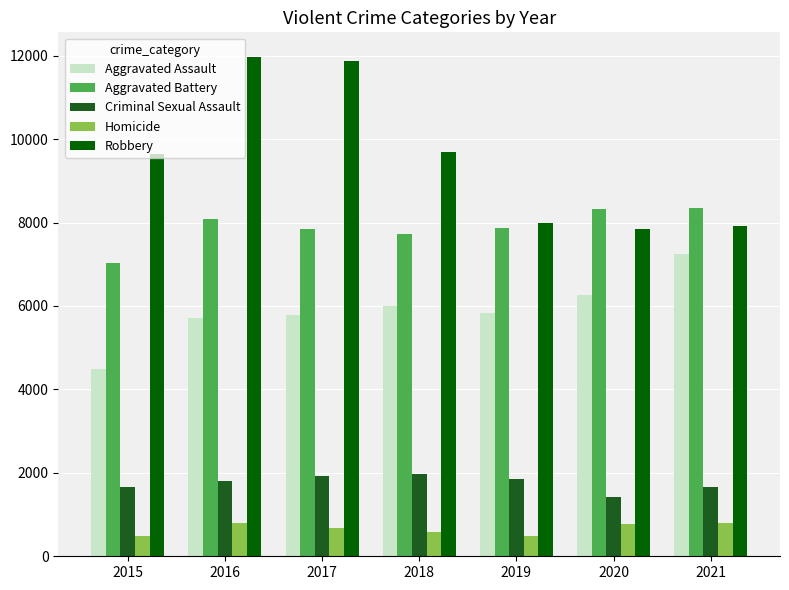

What is the difference between the maximum and minimum values in the Homicide series?

305